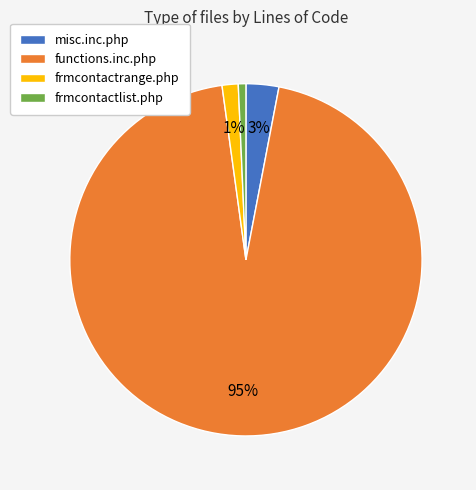

Is there a majority slice in this chart?

Yes